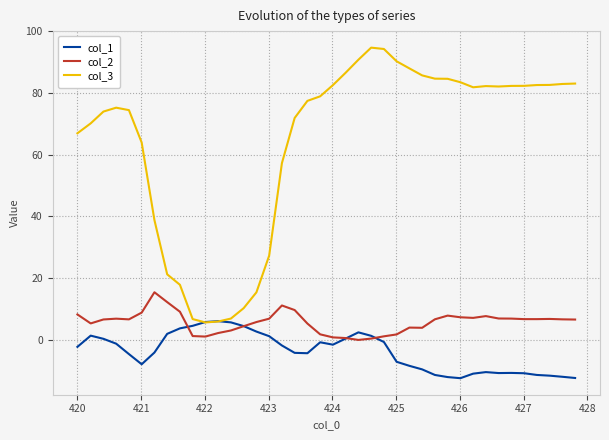

List the series in order of their peak value, highest first.

col_3, col_2, col_1